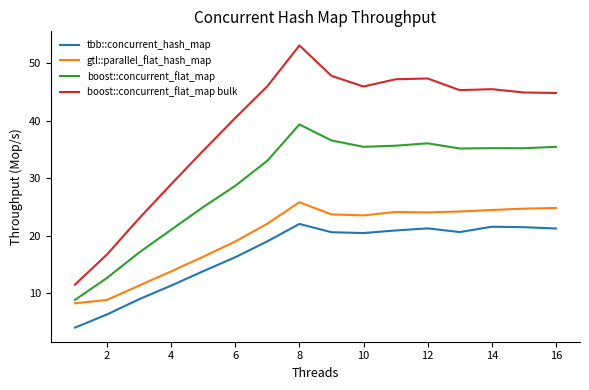

What is the minimum value for boost::concurrent_flat_map bulk?

11.4